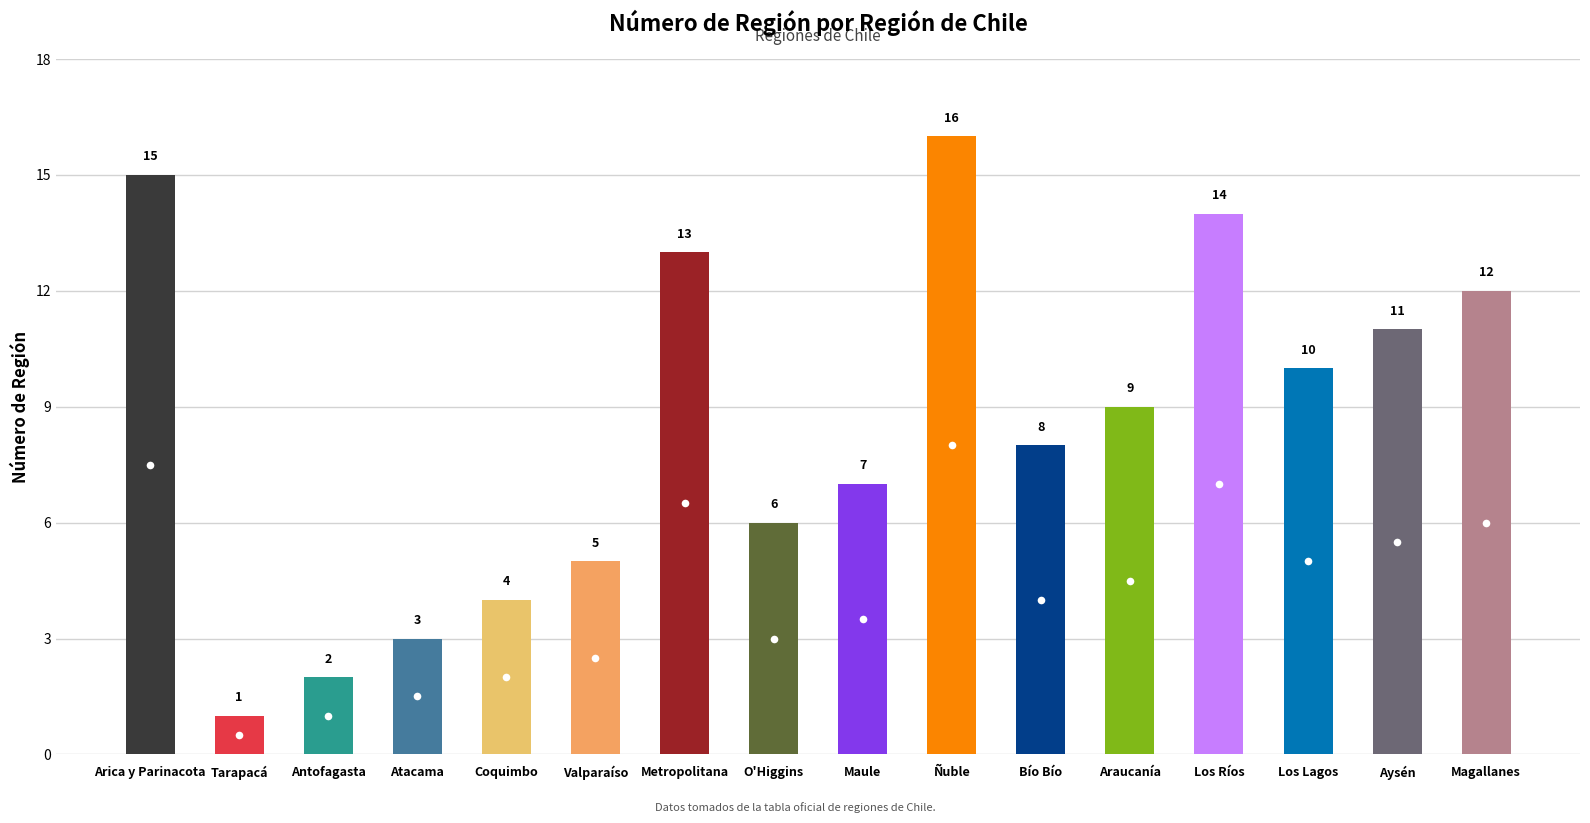

Is it true that the value at Atacama is 3?

True